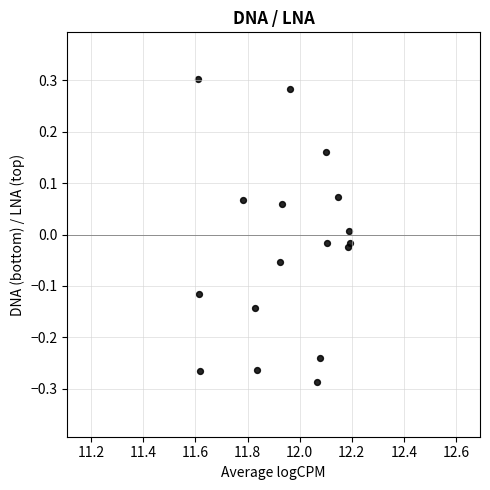

What is the range of X values (max minus min)?

0.6